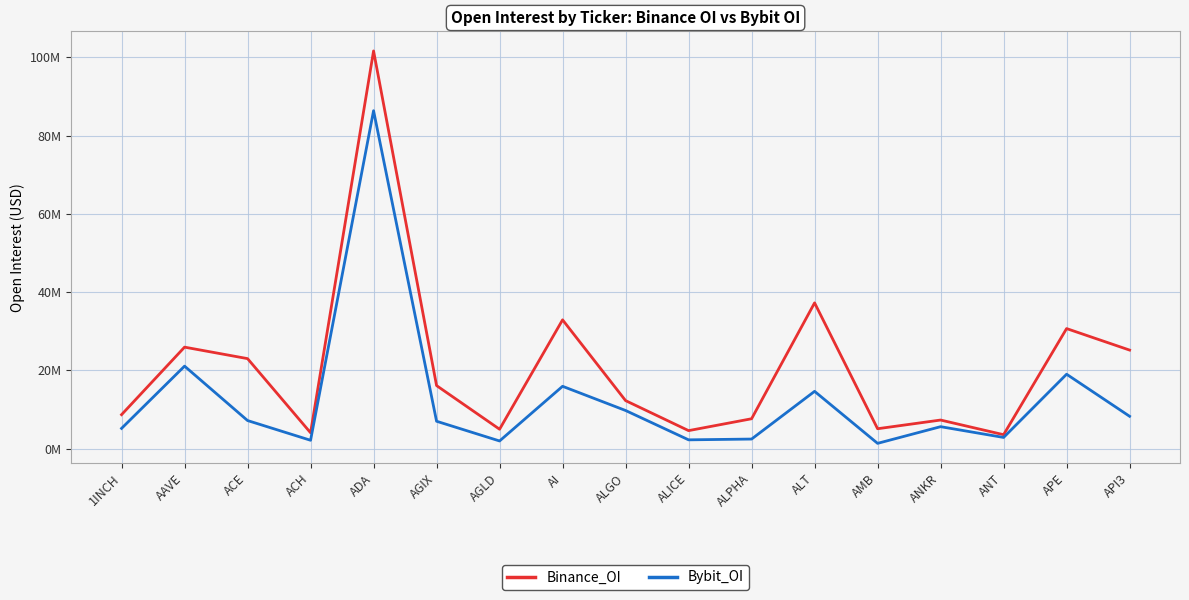

What are all the series names shown in the legend?

Binance_OI, Bybit_OI